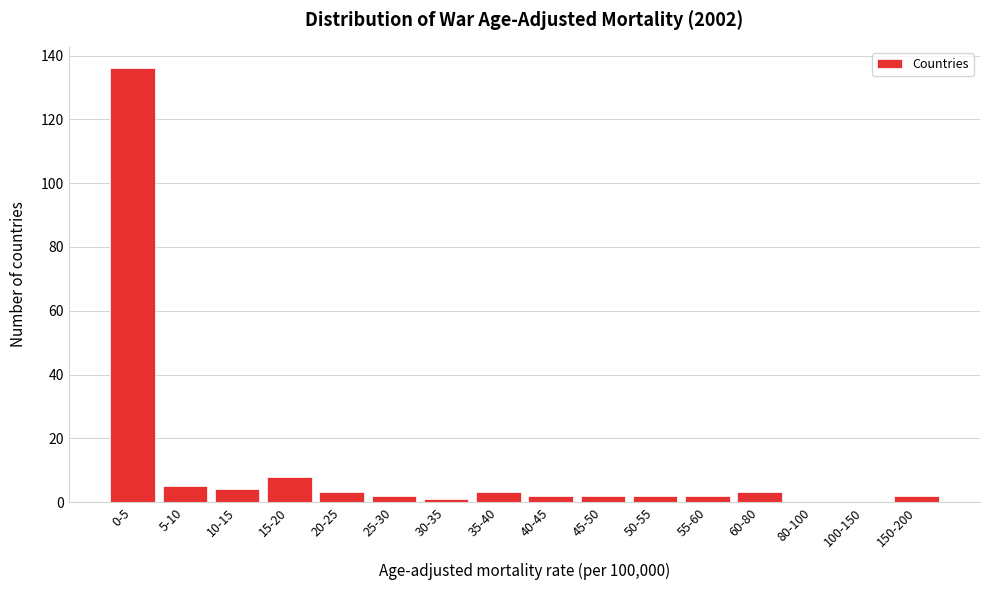

Reading left to right, what are all the values shown in this chart?

0-5=136	5-10=5	10-15=4	15-20=8	20-25=3	25-30=2	30-35=1	35-40=3	40-45=2	45-50=2	50-55=2	55-60=2	60-80=3	80-100=0	100-150=0	150-200=2